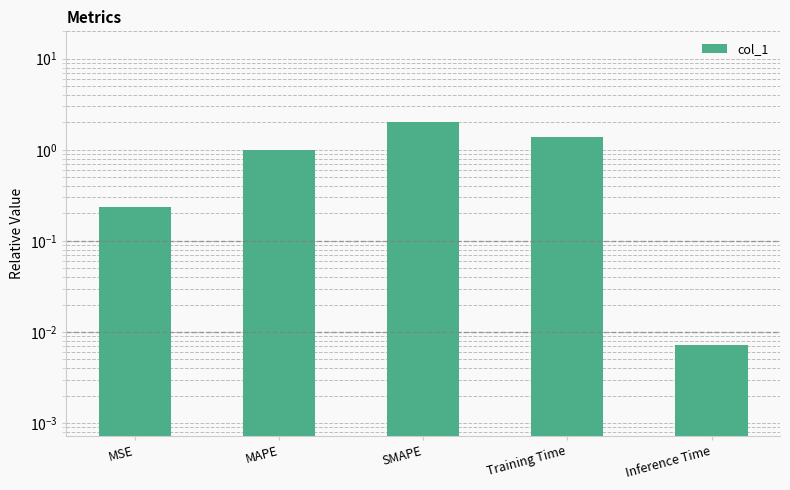

What is the difference between the second highest and minimum values?

1.4